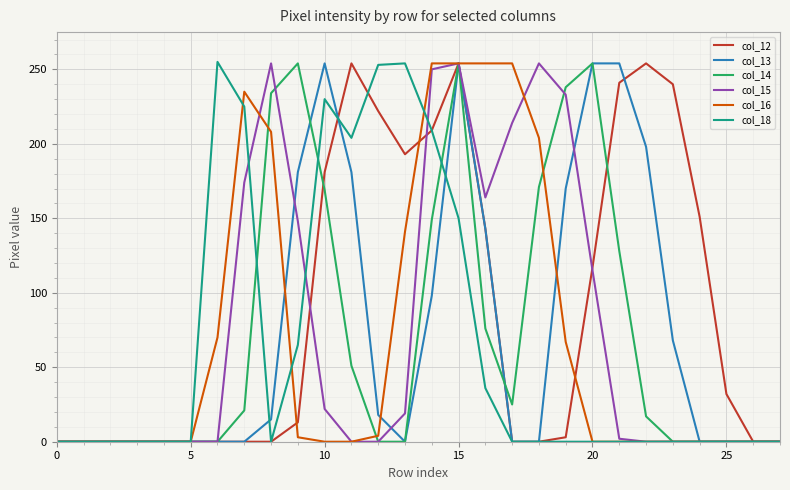

What is the greatest value displayed?

255